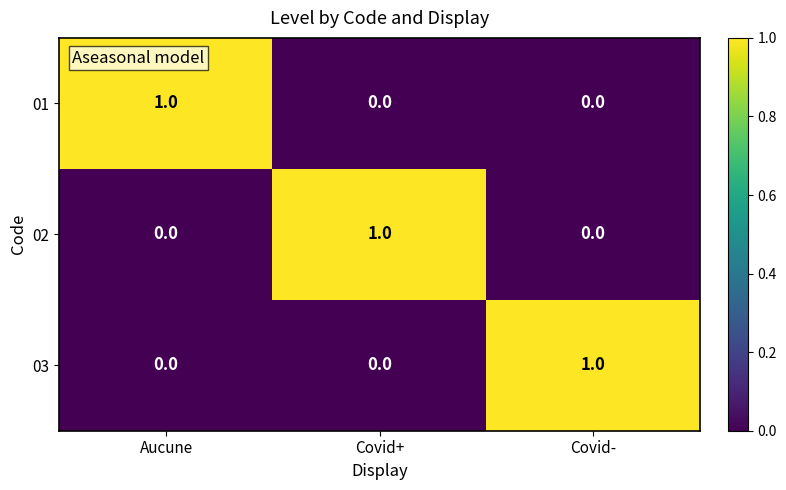

Reading left to right, transcribe all the data shown in this chart.

01: 1	0	0
02: 0	1	0
03: 0	0	1